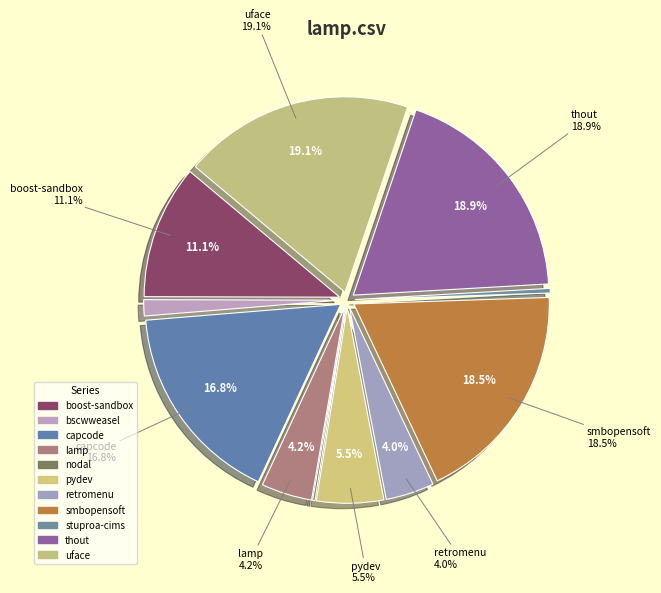

Is there a majority slice in this chart?

No